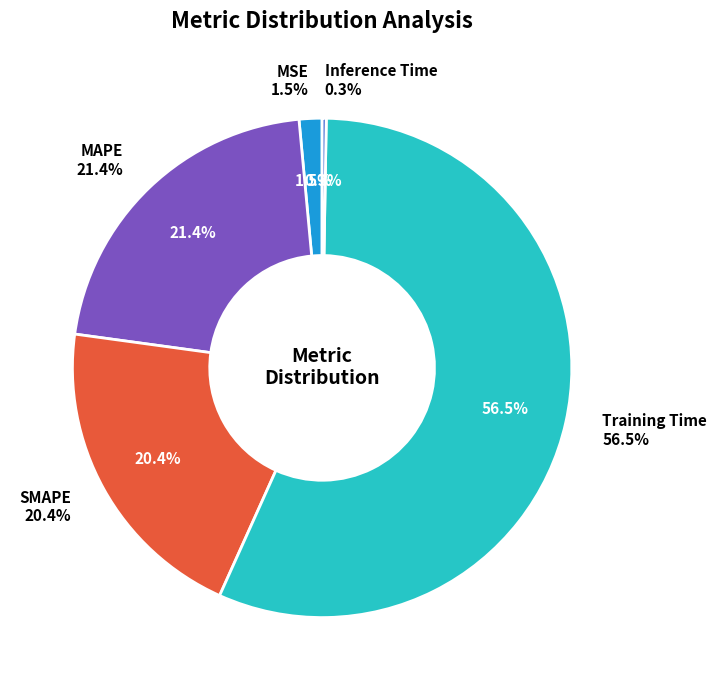

Which category has the smallest portion of the pie?

Inference Time